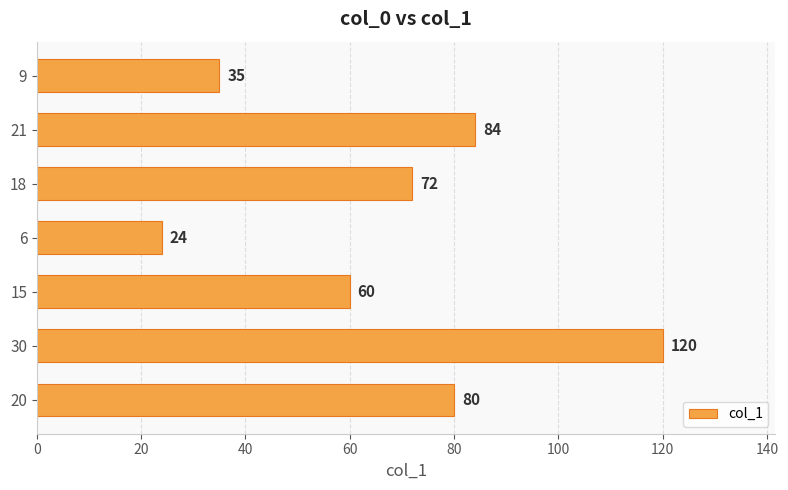

Are the bars grouped side by side (vs. stacked)?

No